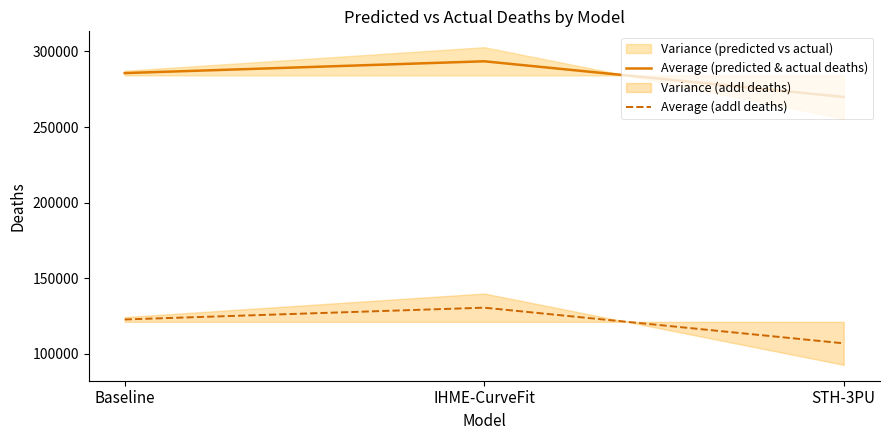

What is the greatest value displayed?

293515.6